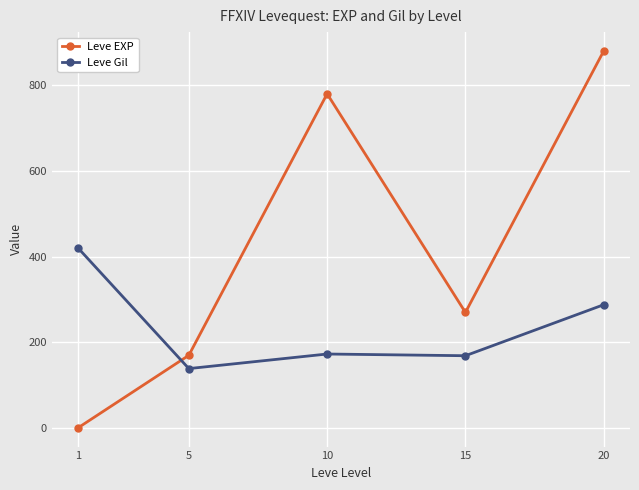

At which category is the sum across all series the highest?

20